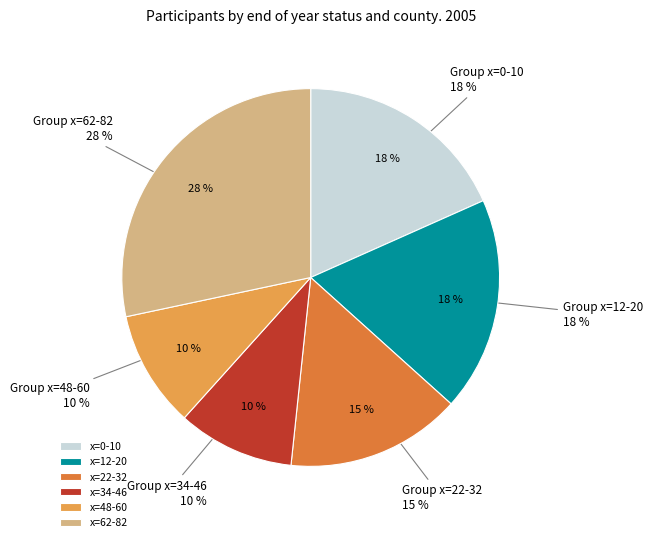

True or false: 40 accounts for 15% of the total.

False